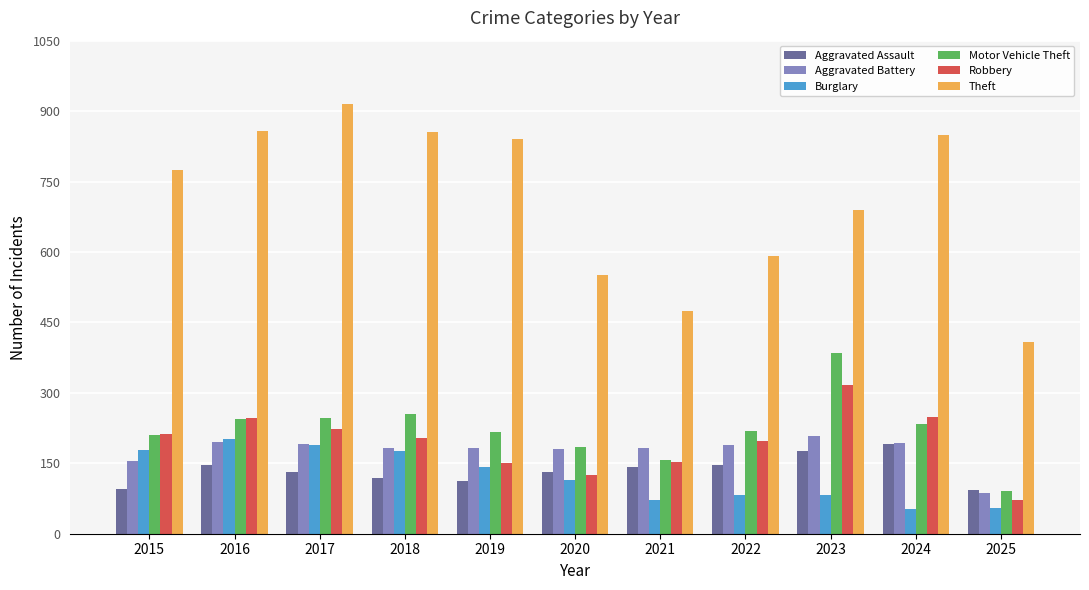

What is the maximum value shown in the chart?

916